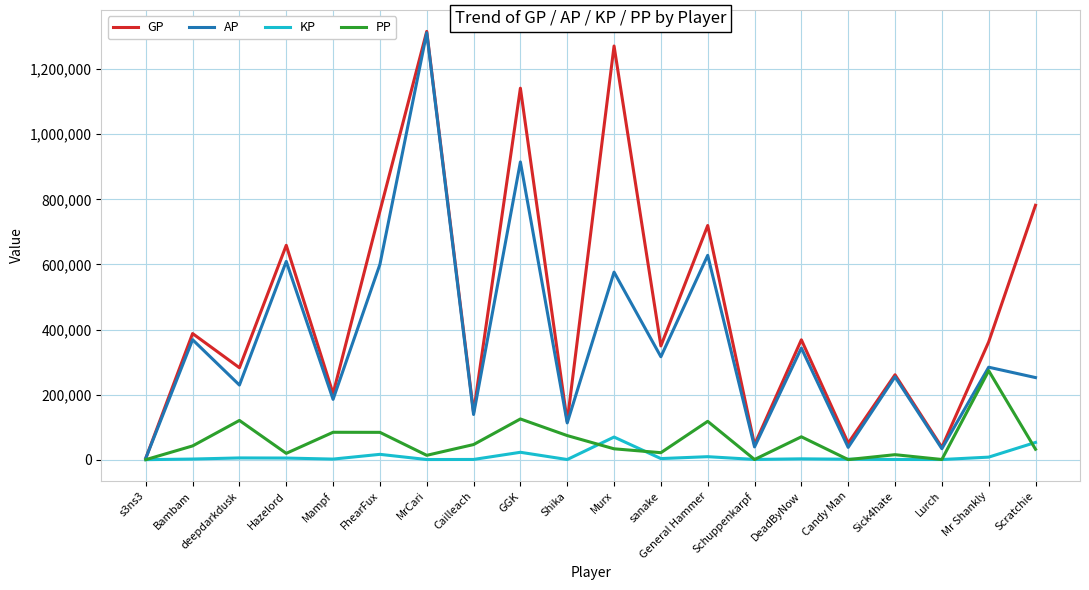

True or false: PP has a value of -115636.4 at s3ns3.

False